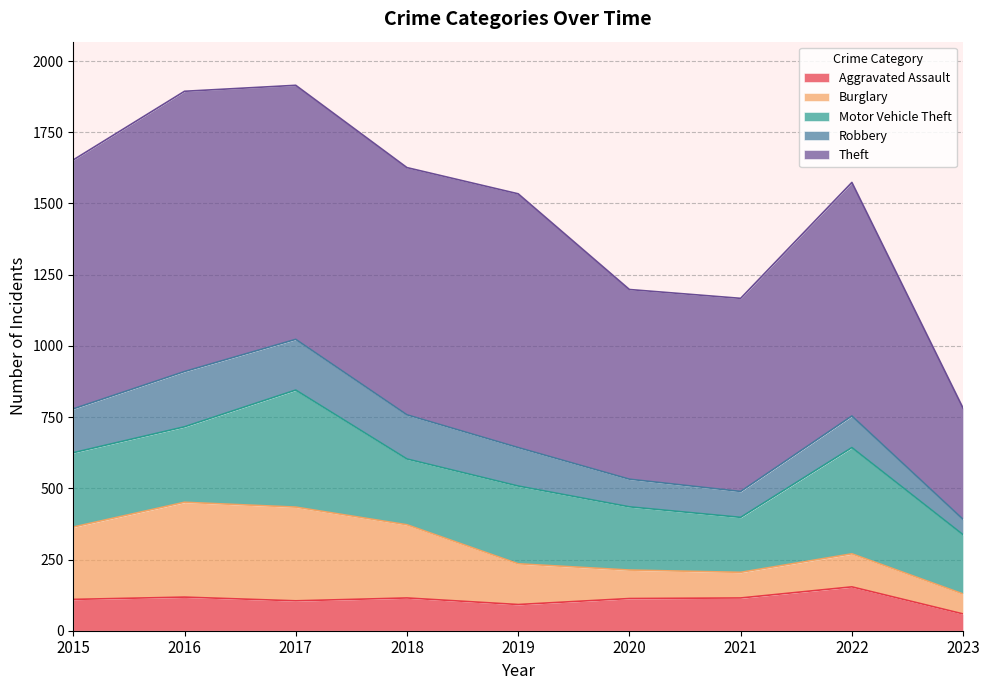

What is the value of the Burglary point at the 7th from the left?

90